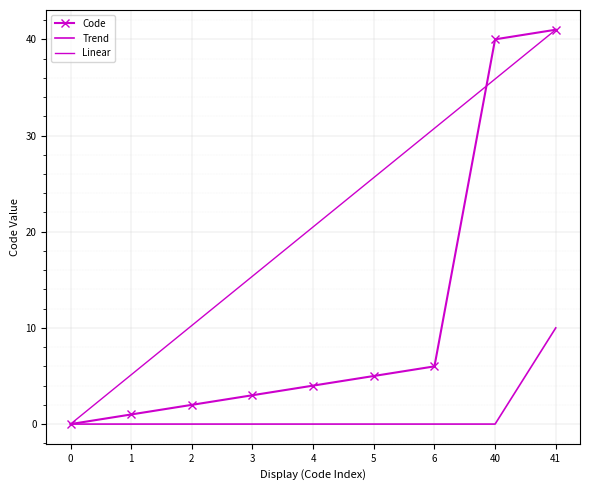

What is the value of the Linear point at the 9th from the left?

41.0